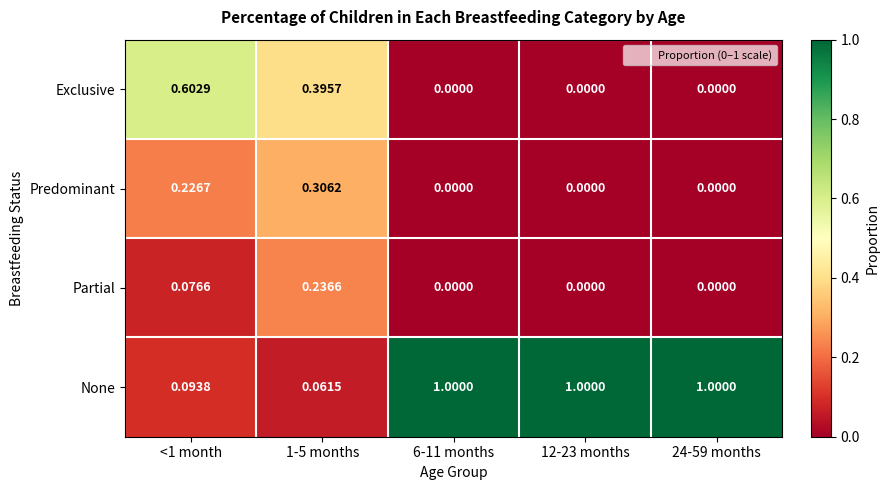

How many categories are shown in the chart?

5